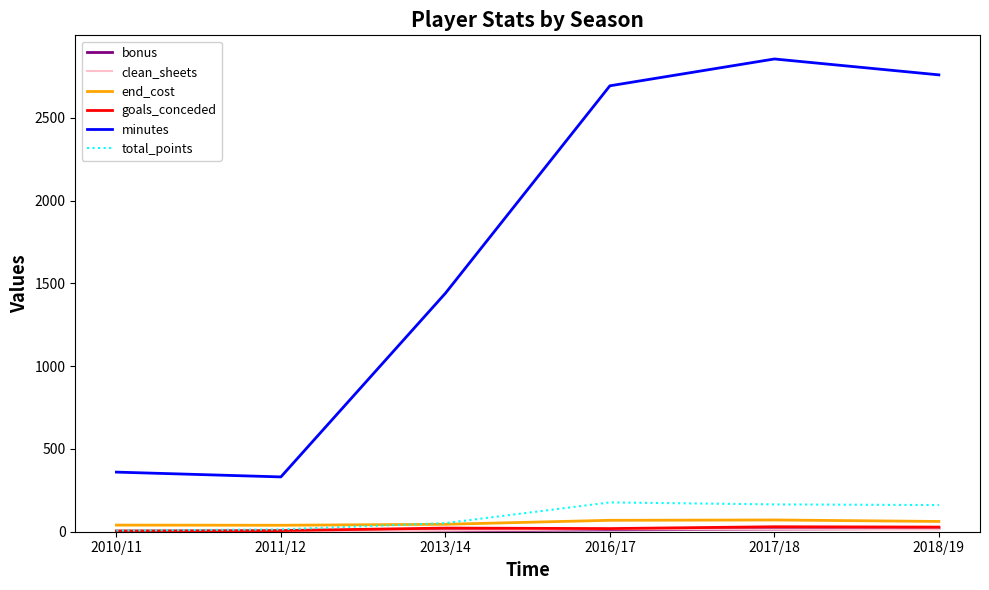

True or false: end_cost and minutes cross at least once.

False